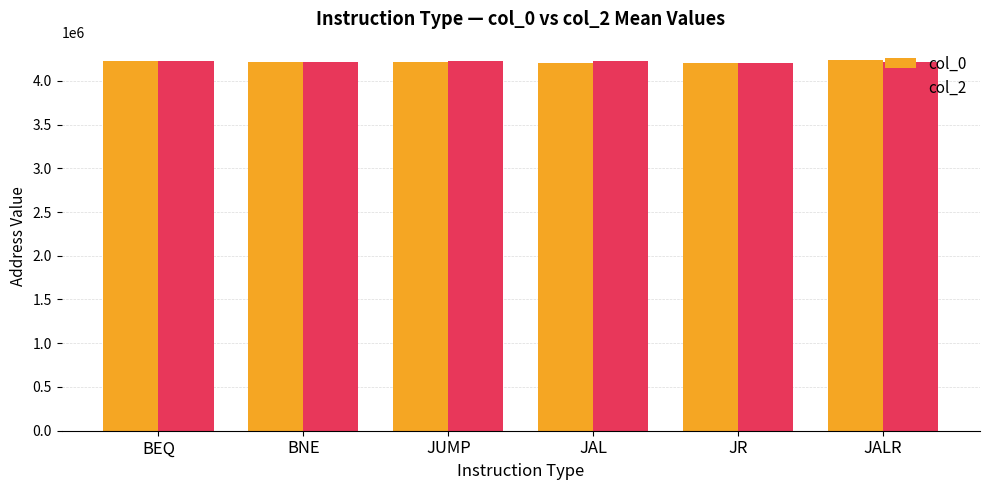

What is the spread (max minus min) of values at JAL?

22981.3